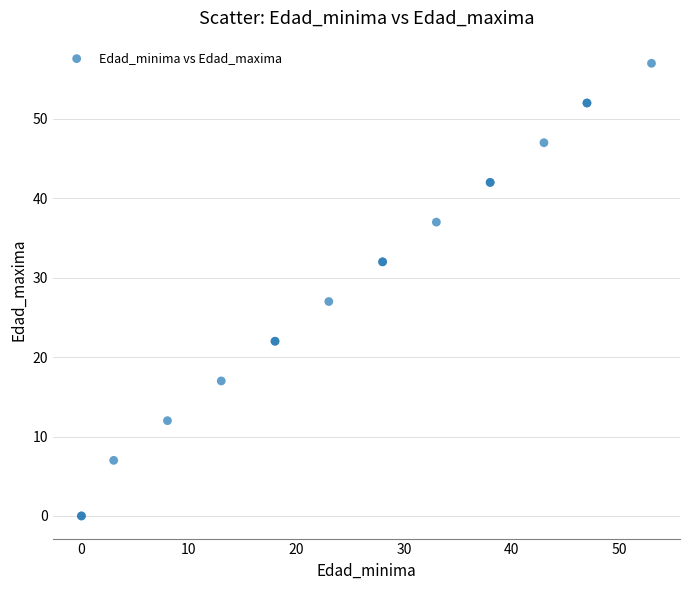

What Y value in the scatter plot is closest to 28?

27